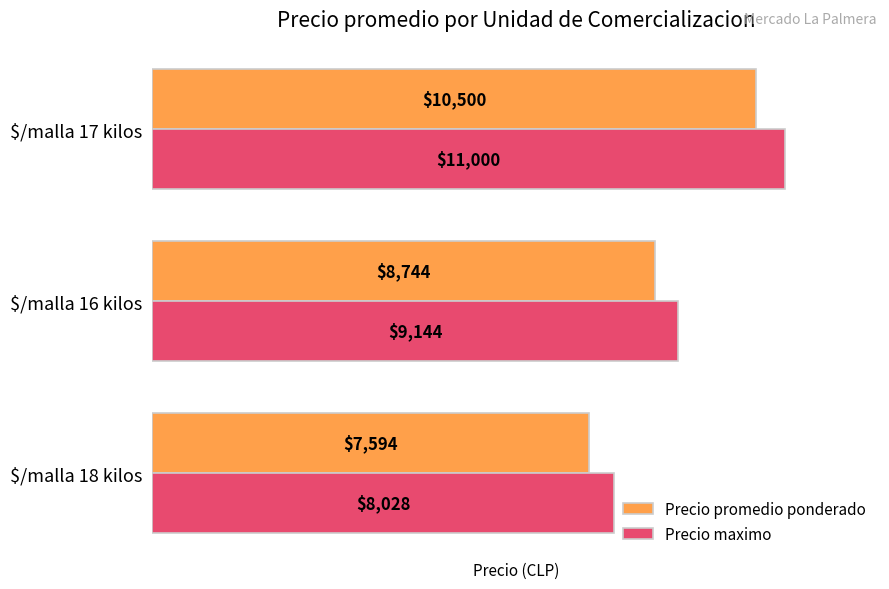

Which series has the widest spread of values?

Precio maximo